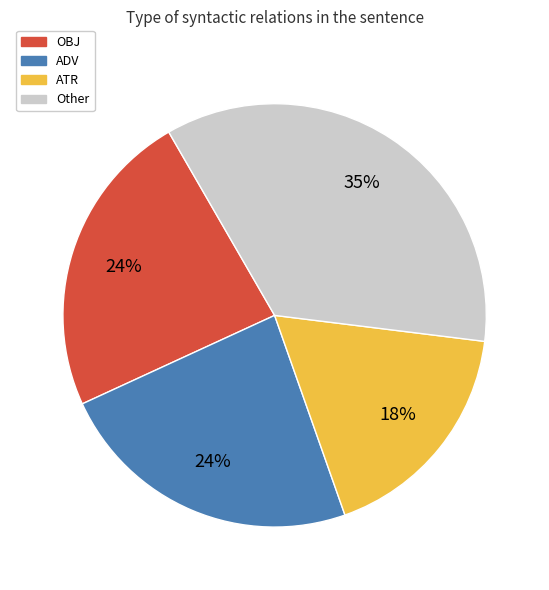

Is there a majority slice in this chart?

No